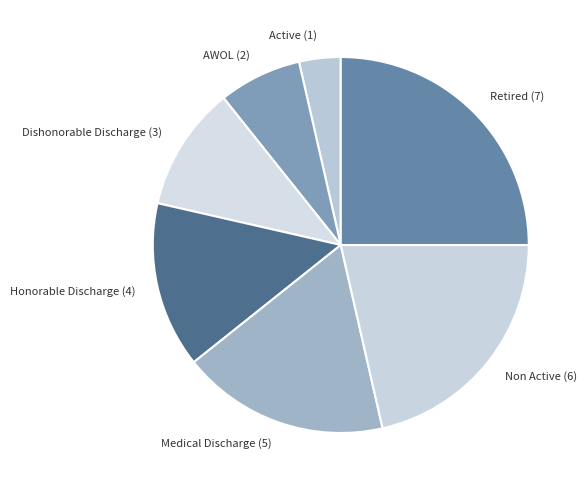

Is there a majority slice in this chart?

No